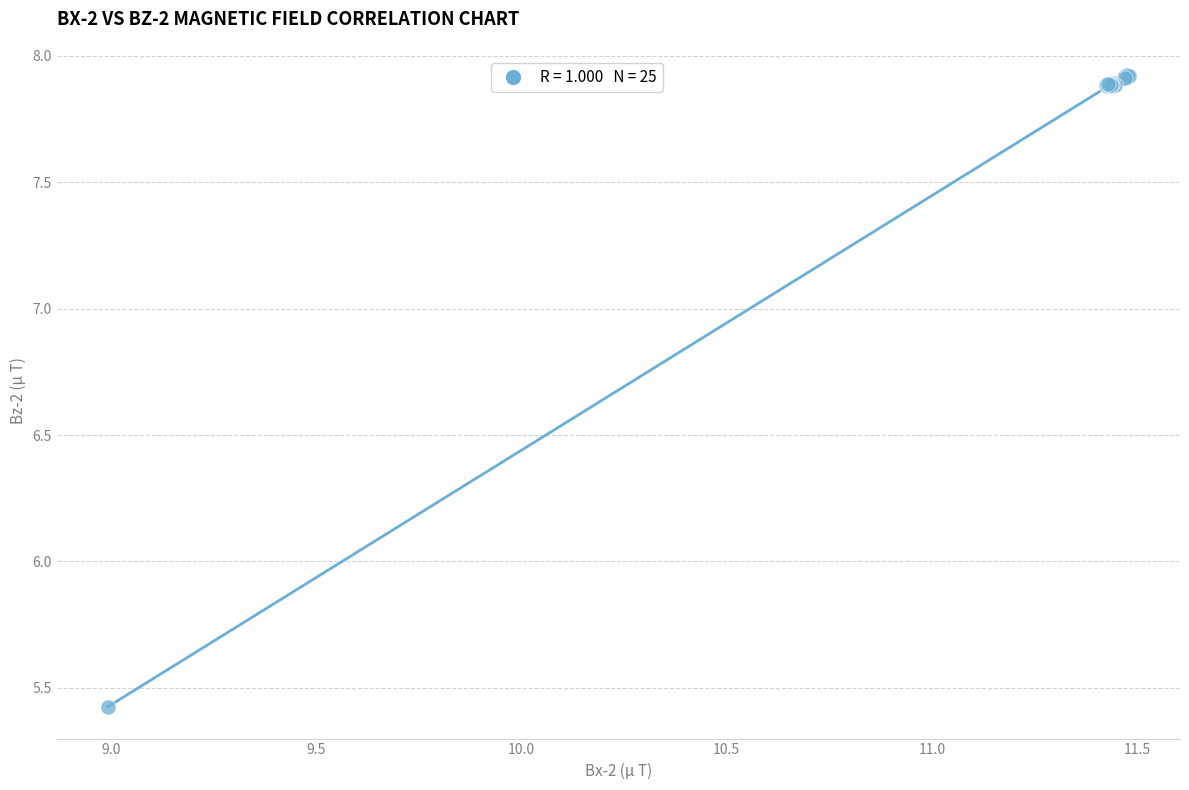

What Y value in the scatter plot is closest to 6?

5.4